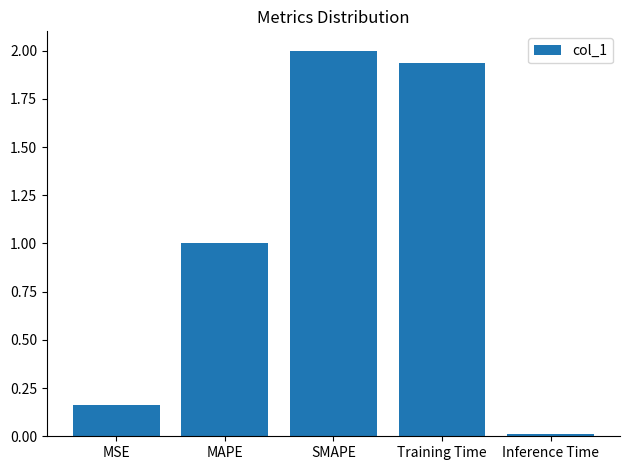

What is the change in value from MSE to SMAPE?

+1.8